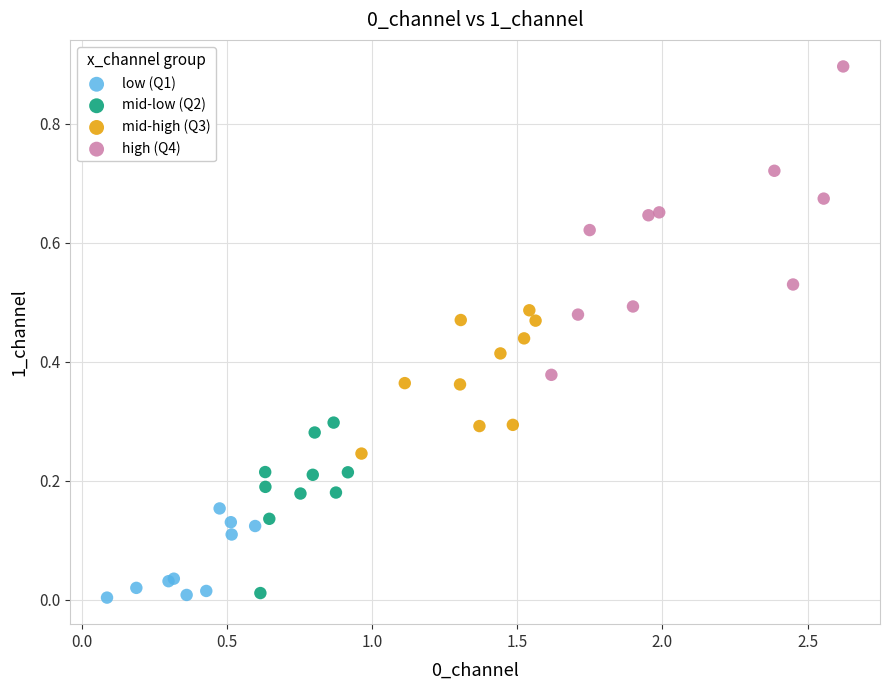

Which series reaches the maximum Y coordinate?

high (Q4)